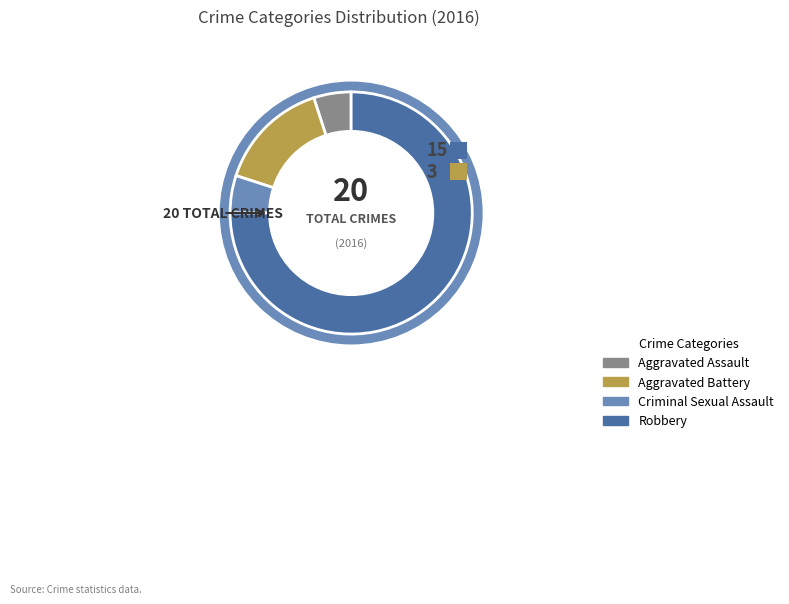

Which slice is the smallest?

Aggravated Assault